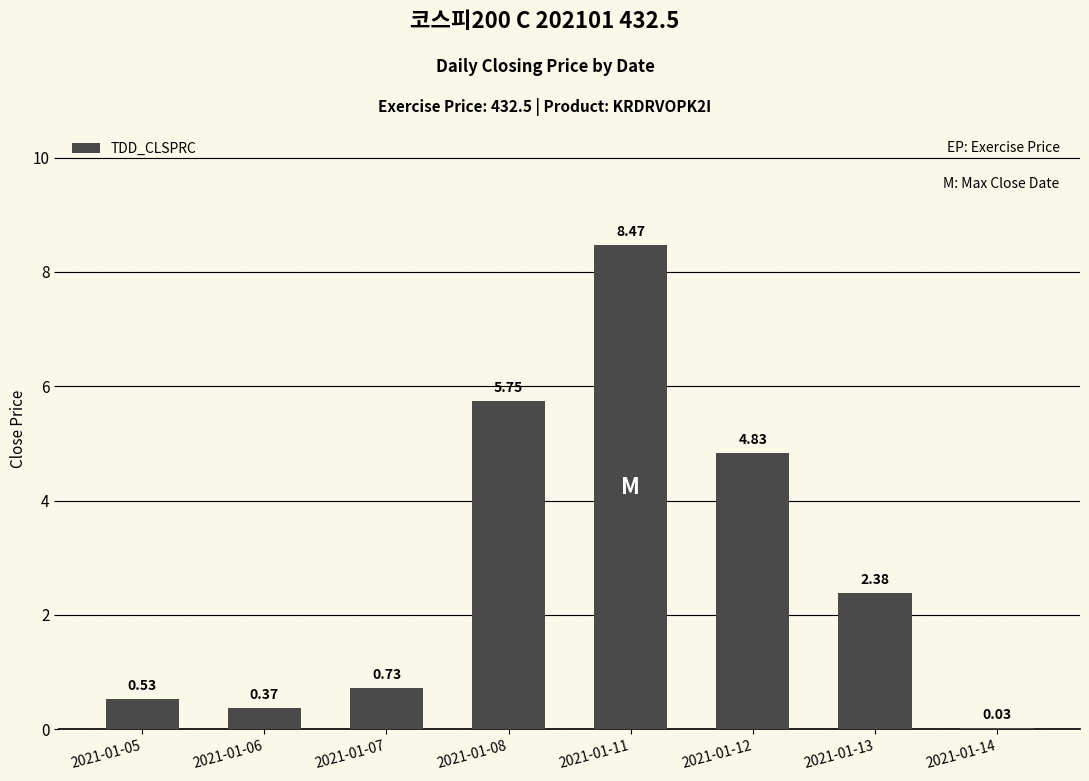

What is the sum of all values?

23.1